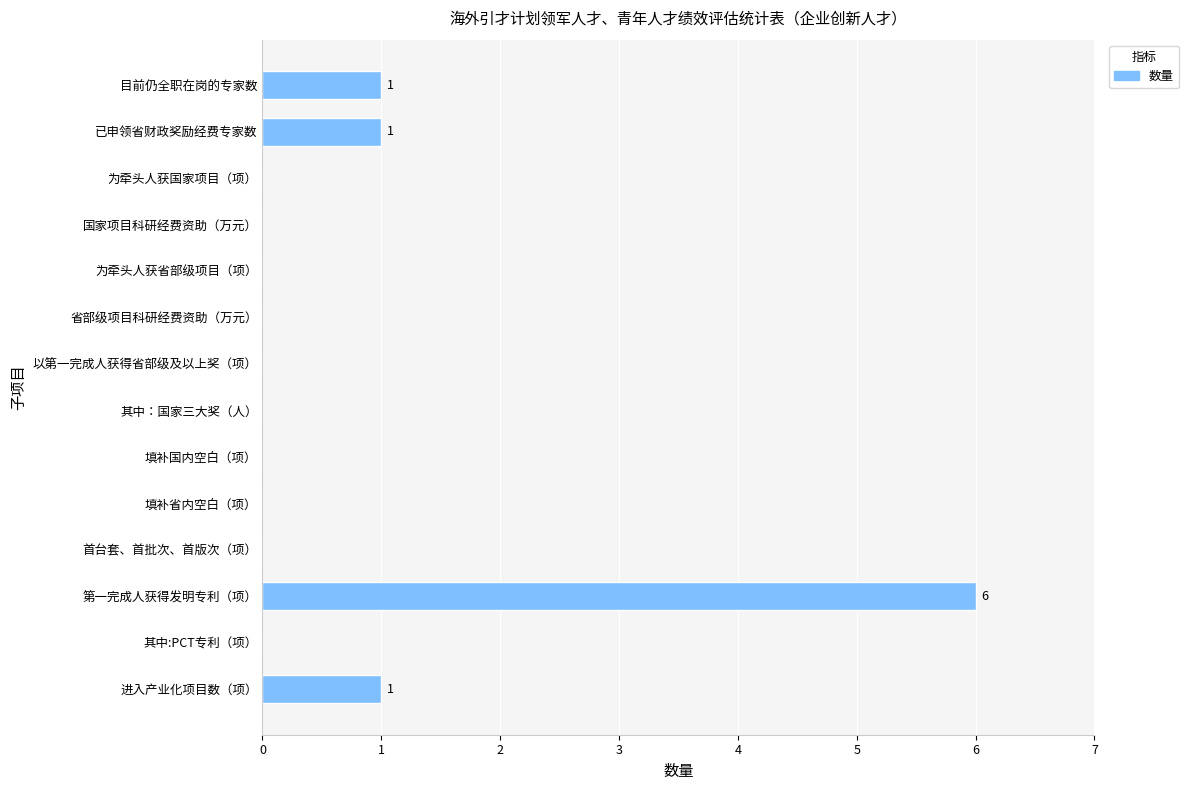

What is the sum of all values?

9